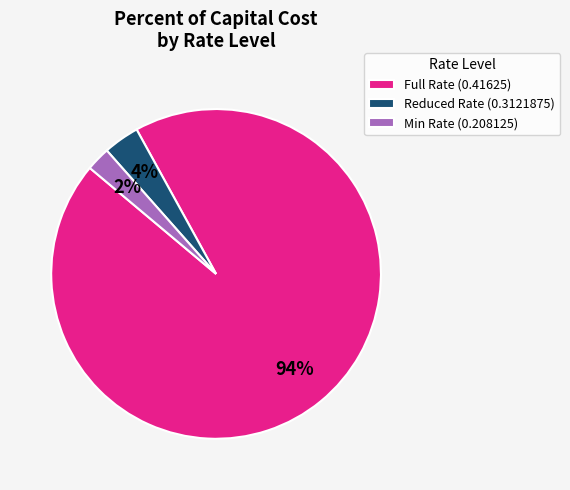

Is it true that Min Rate (0.208125) is 2% of the pie?

True